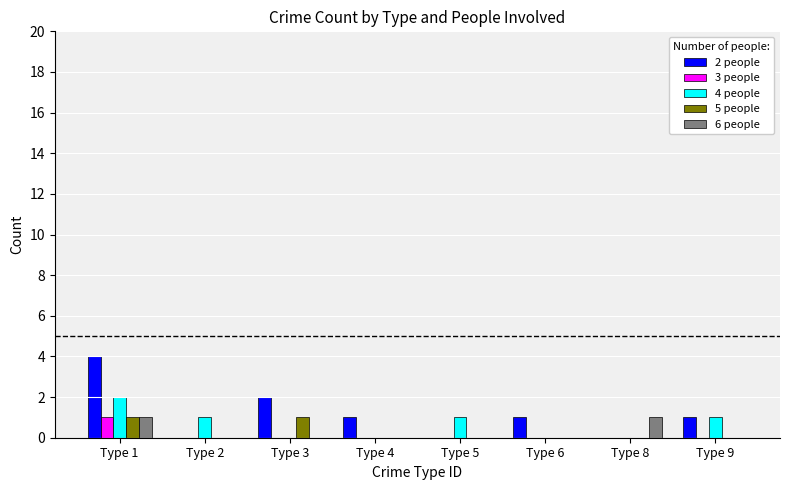

How many series are shown in this chart?

5